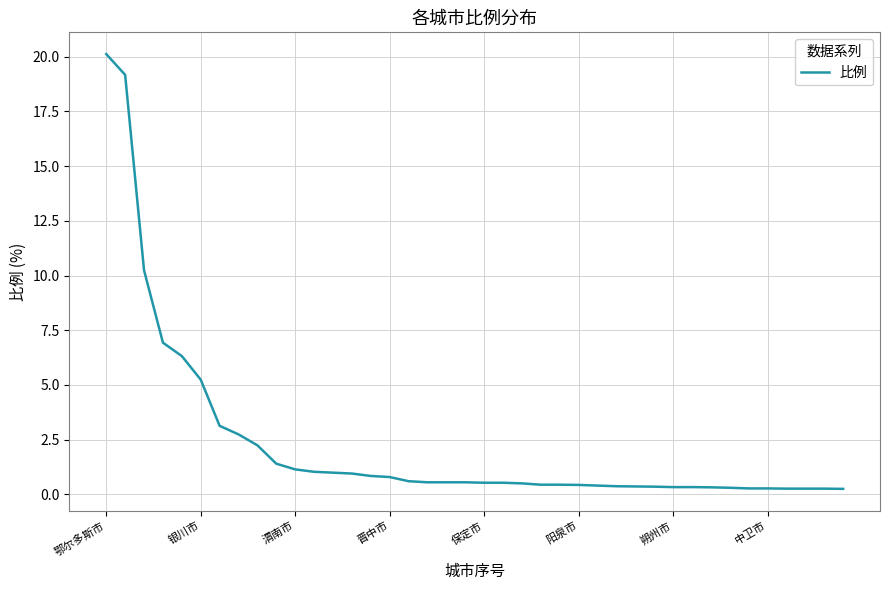

What is the greatest value displayed?

20.1